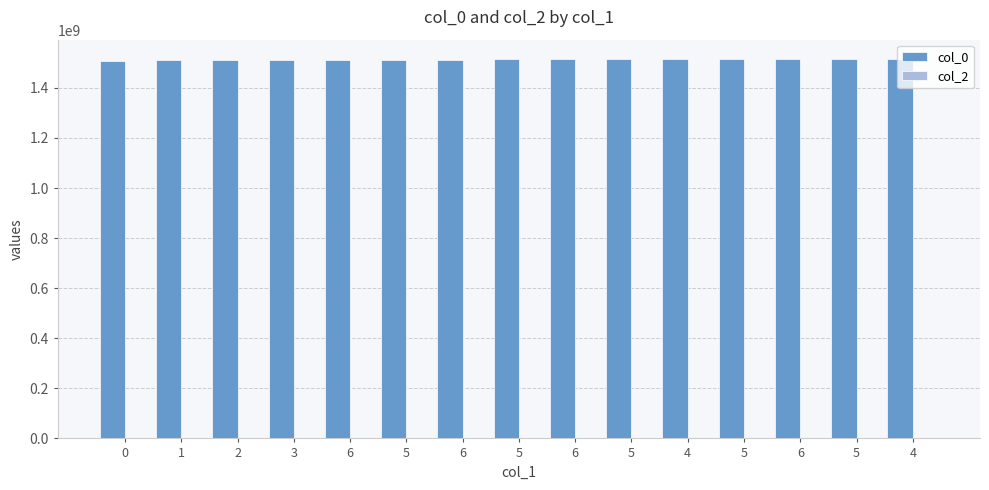

What is the label of the 9th bar from the right?

6